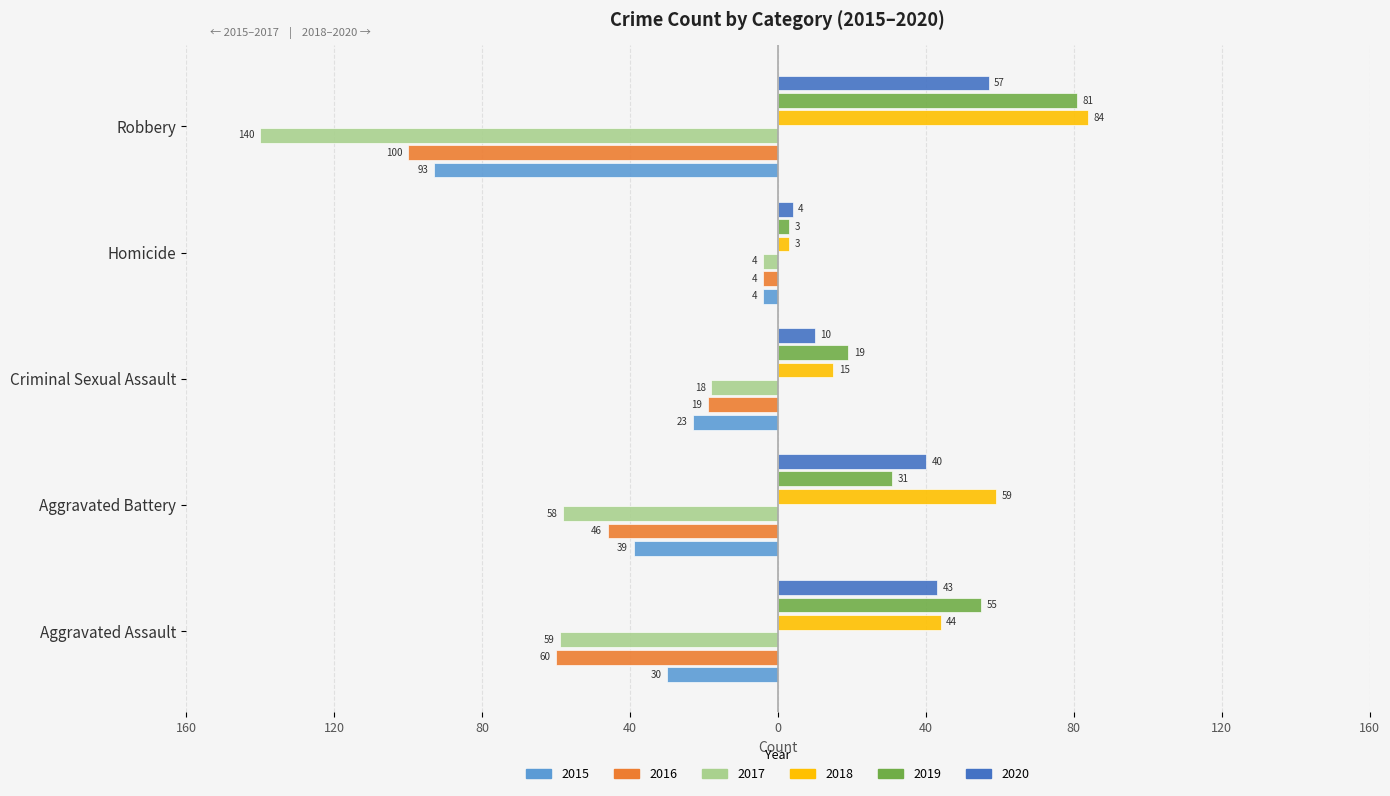

The 2018 series shows 26 at Criminal Sexual Assault. True or false?

False